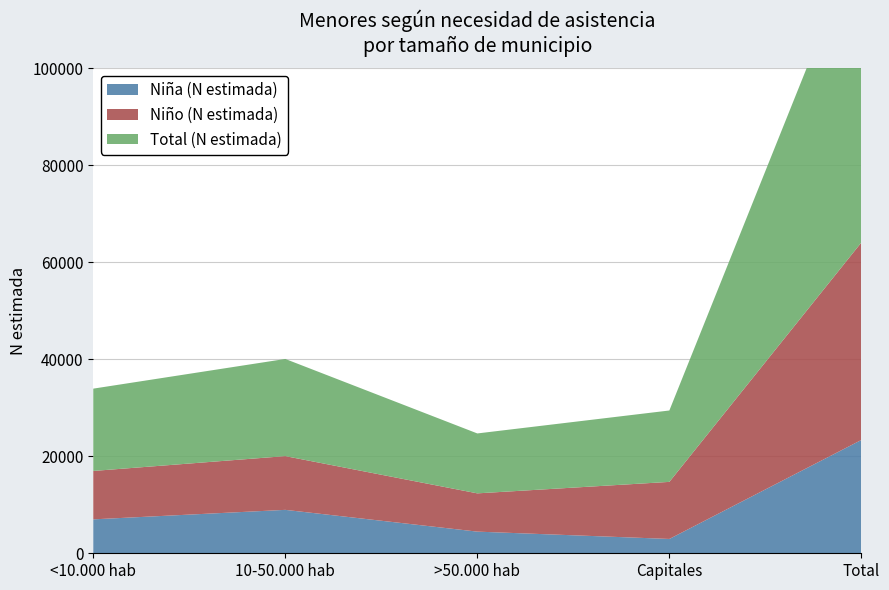

Reading right to left, what are all the values shown in this chart?

Niña (N estimada): Total=23369	Capitales=2954	>50.000 hab=4465	10-50.000 hab=8955	<10.000 hab=6996
Niño (N estimada): Total=40724	Capitales=11769	>50.000 hab=7892	10-50.000 hab=11082	<10.000 hab=9981
Total (N estimada): Total=64093	Capitales=14723	>50.000 hab=12356	10-50.000 hab=20037	<10.000 hab=16976